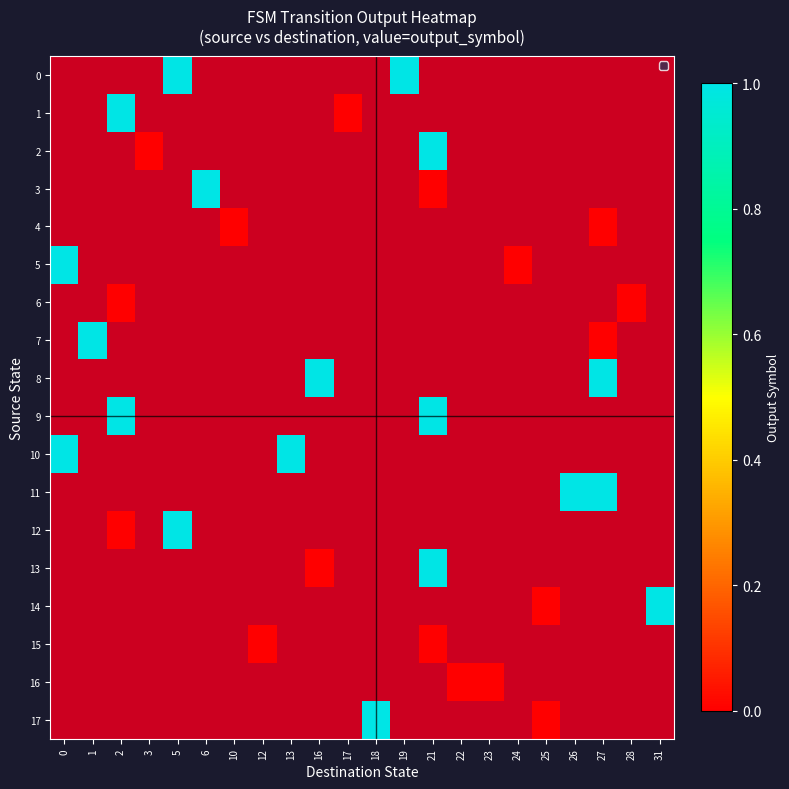

What is the maximum value shown in the chart?

1.0